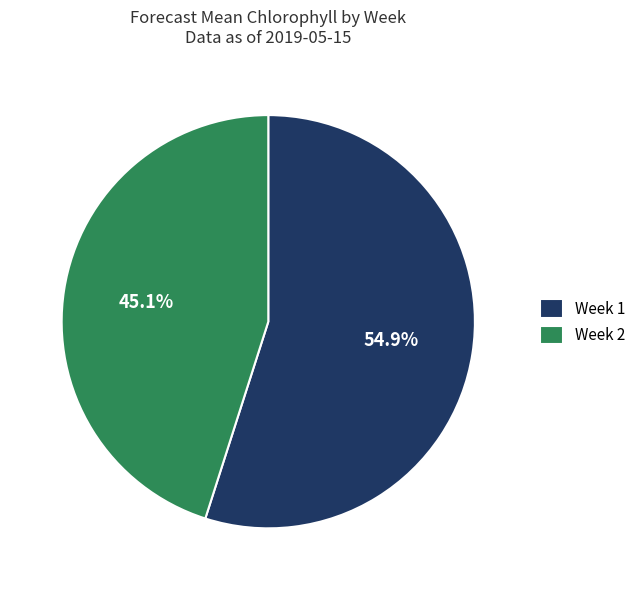

To the nearest percent, what portion does Week 2 represent?

45%